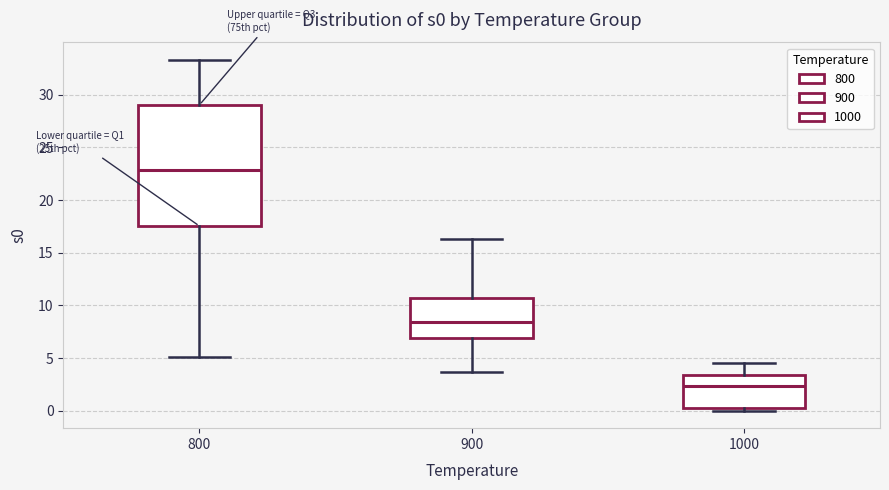

Which box is the tallest, from its lower edge to its upper edge?

800